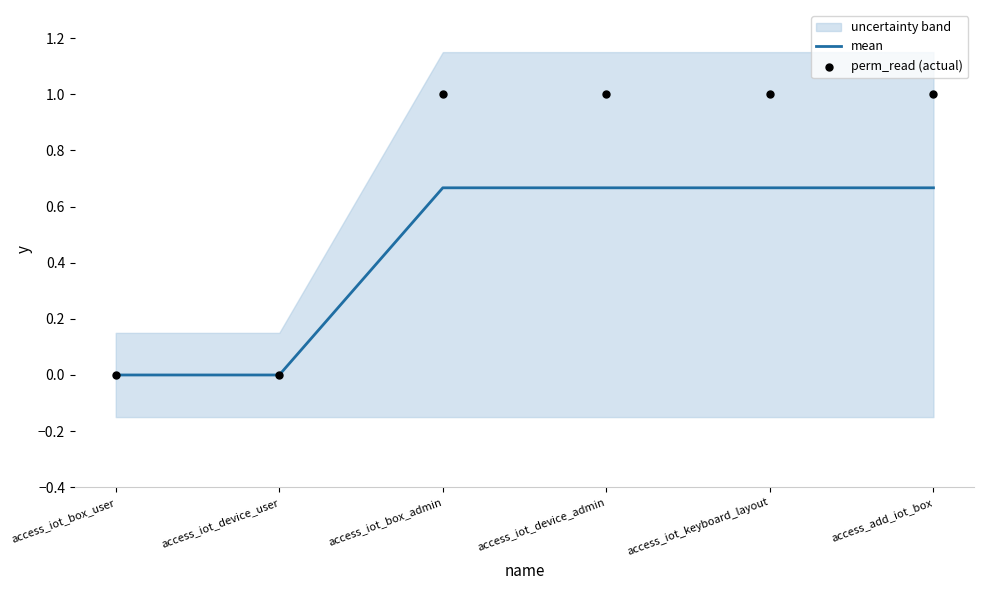

Which series reaches the minimum Y coordinate?

mean